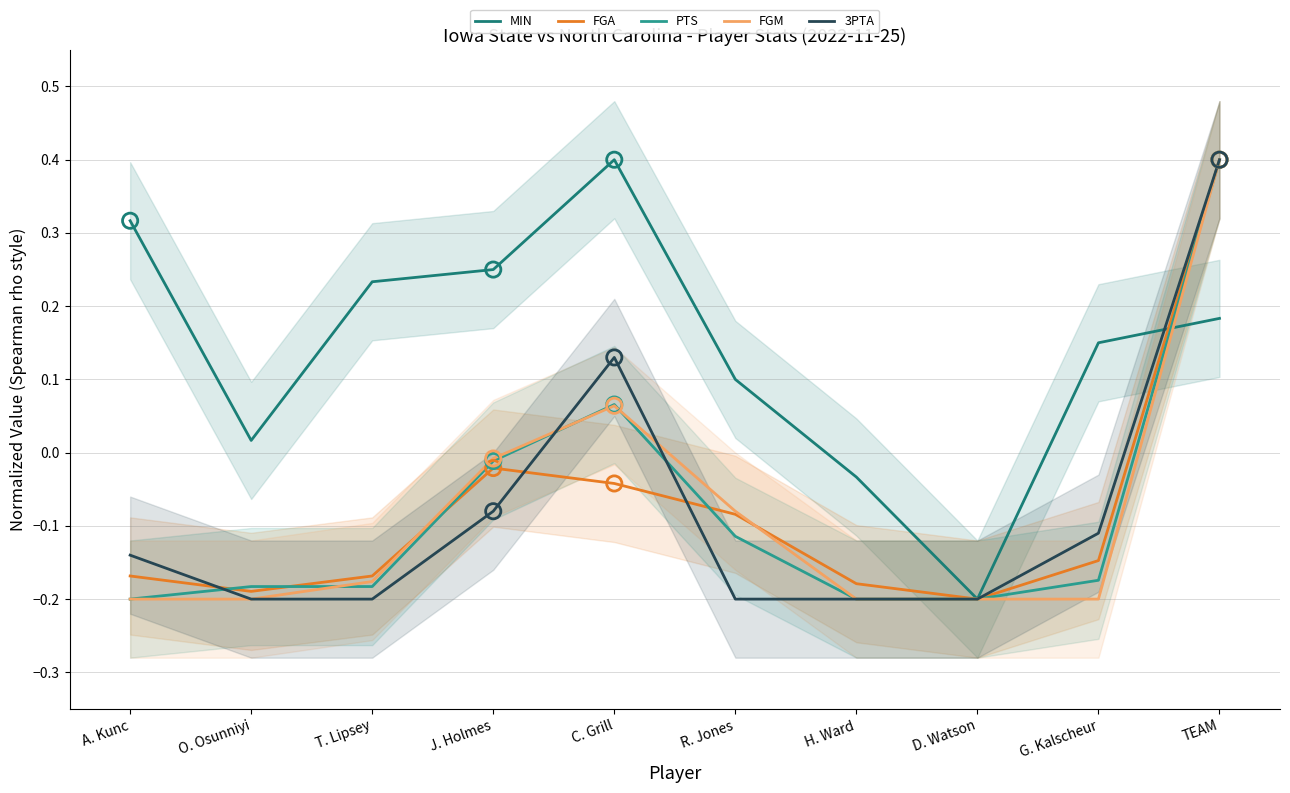

What are all the series names shown in the legend?

MIN, FGA, PTS, FGM, 3PTA